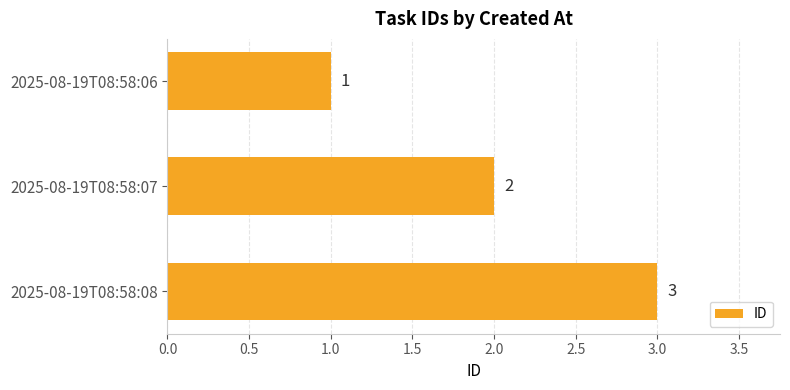

Does the chart contain stacked bars?

No